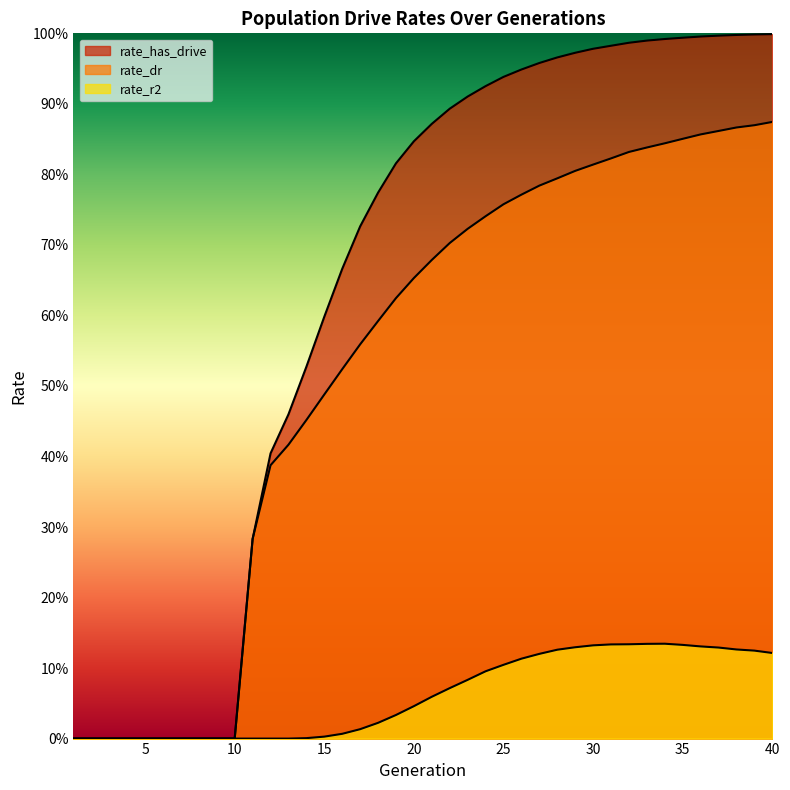

True or false: rate_dr has more than 2 interior local peaks.

False